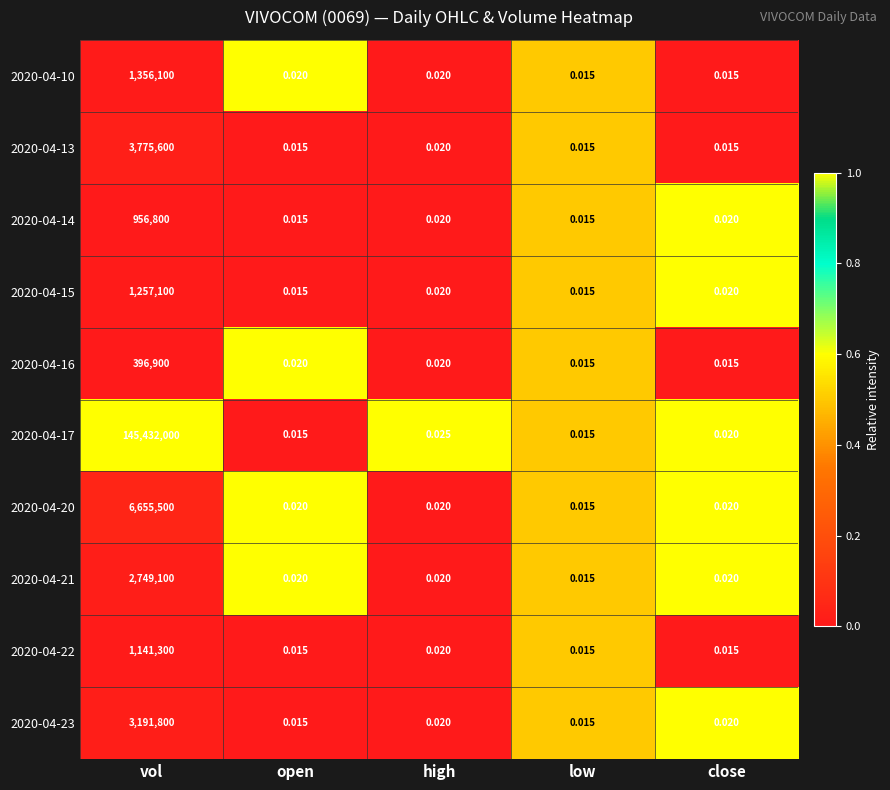

At which category does the chart reach its peak across all series?

vol